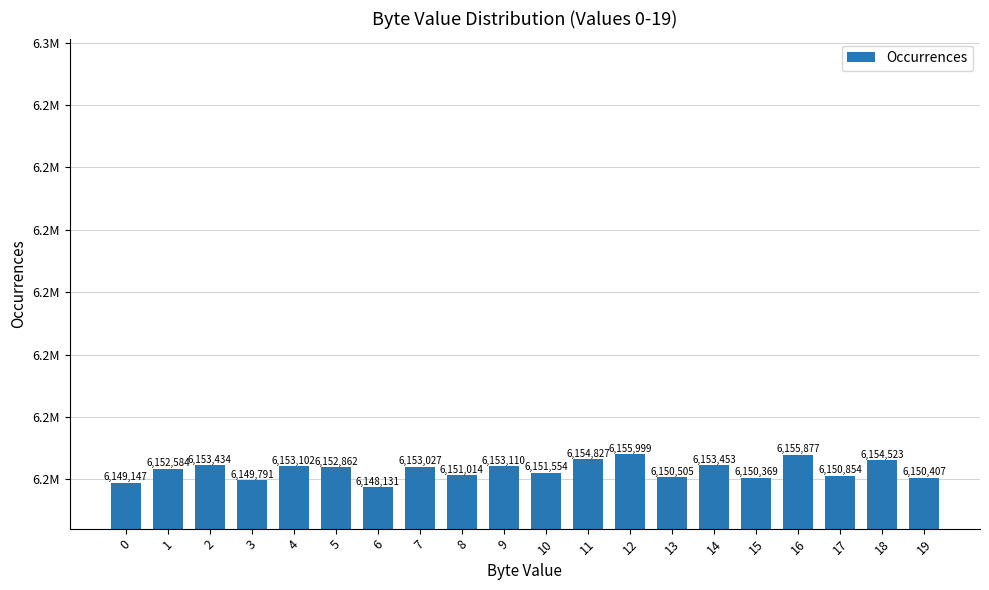

Is it true that the value at 13 is 6150505?

True